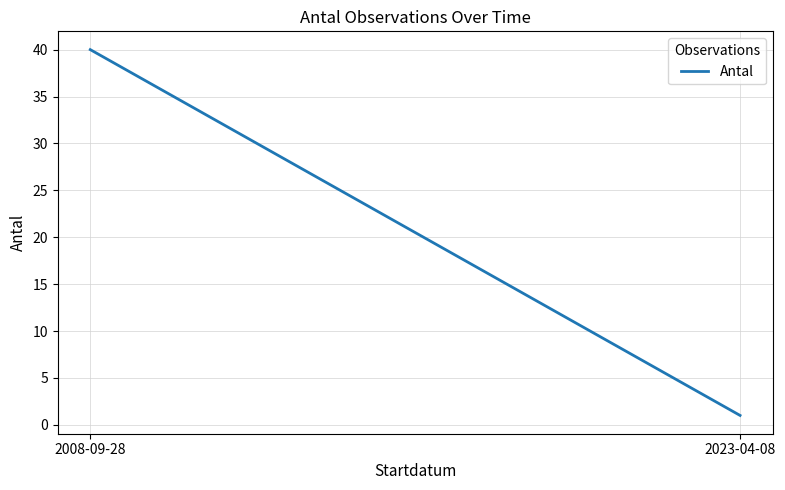

Does the chart display data point markers on the line(s)?

No